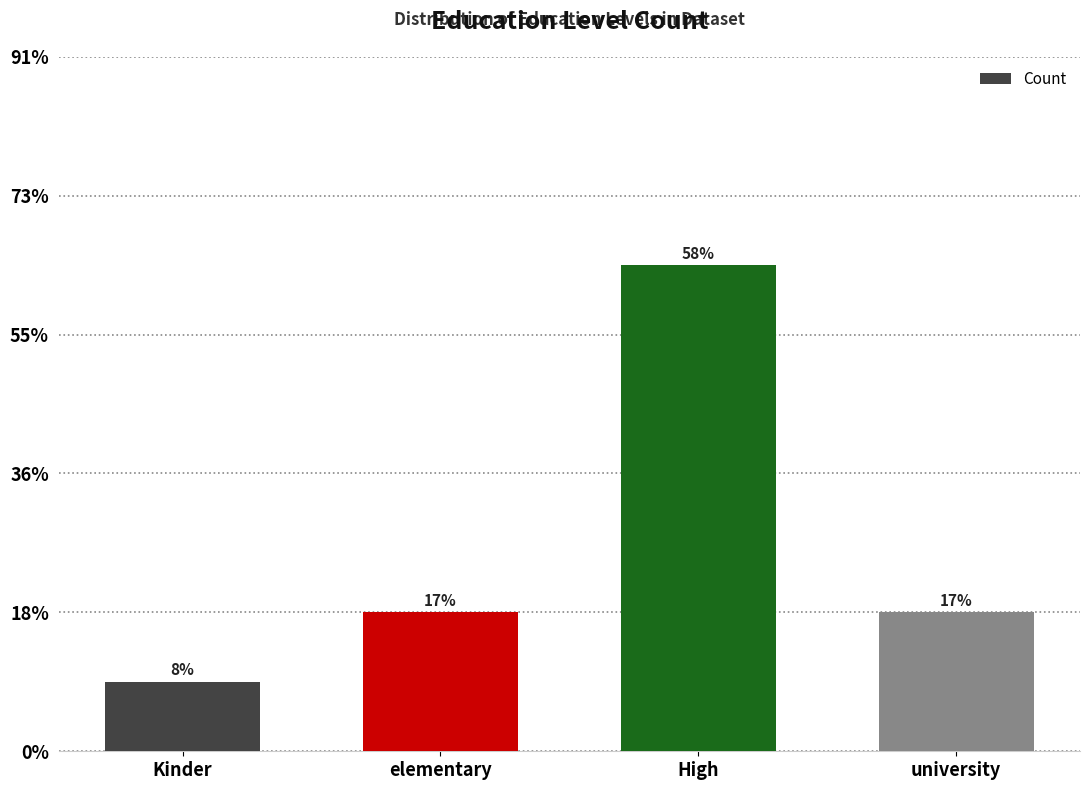

What is the sum of all values?

12